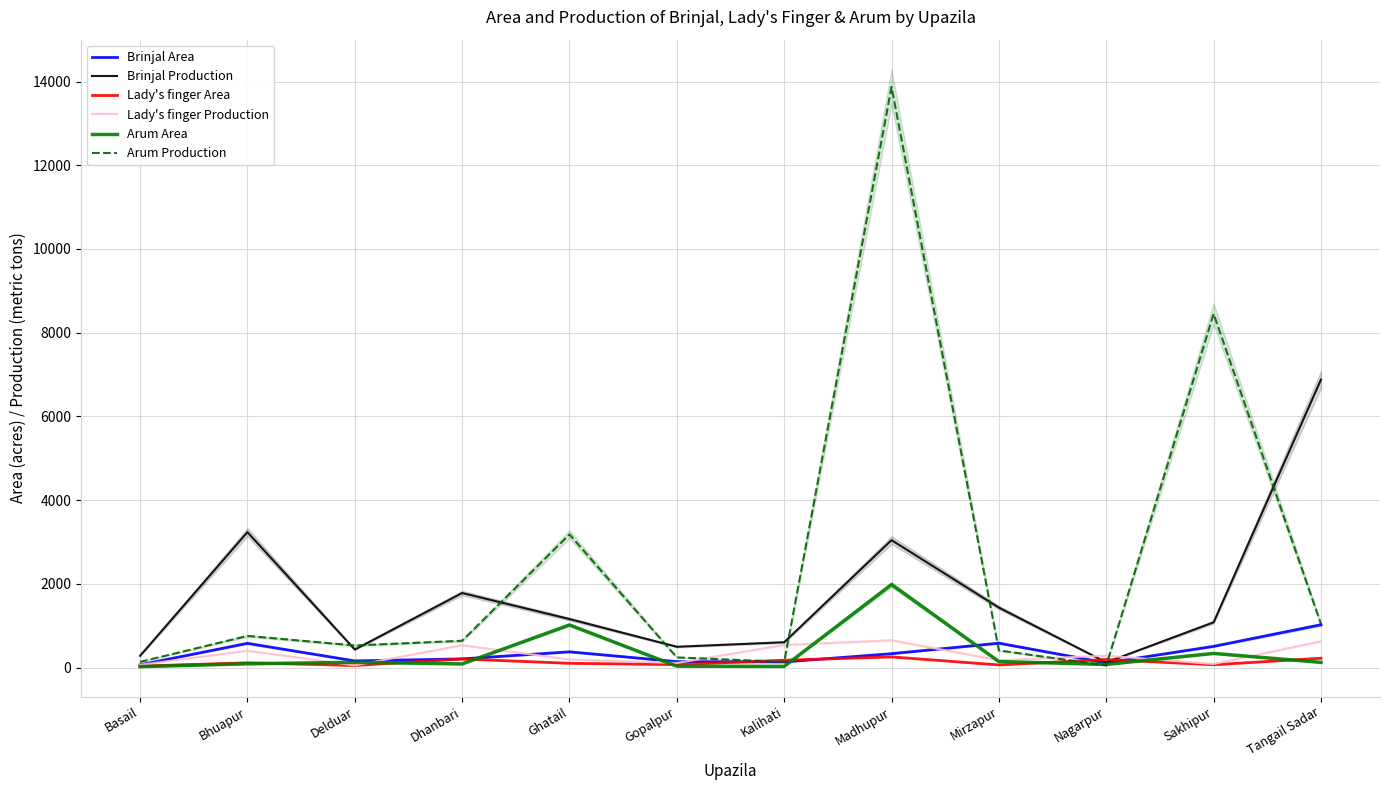

At Kalihati, list the series in order from smallest to largest.

Arum Area, Brinjal Area, Arum Production, Lady's finger Area, Lady's finger Production, Brinjal Production